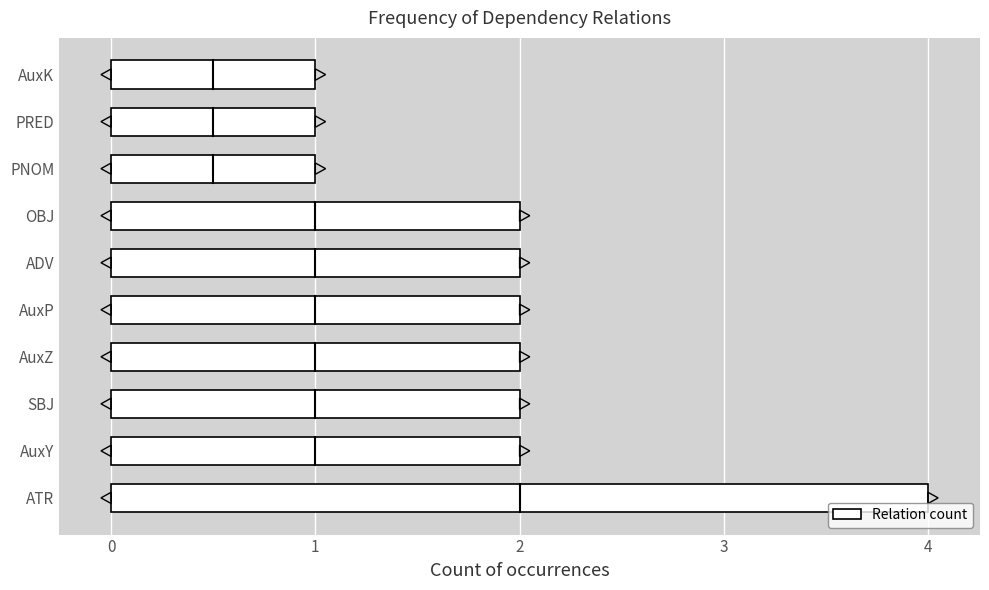

True or false: the data shows 1 at ATR.

False